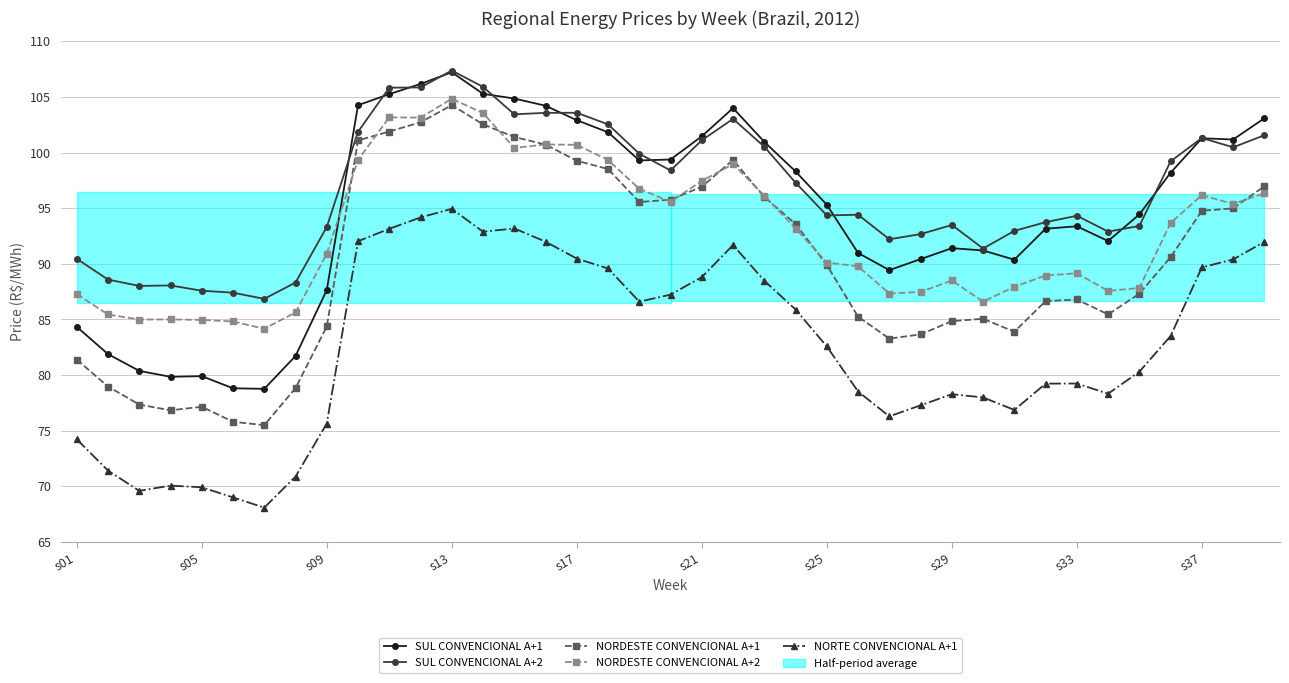

Does the chart have visible grid lines?

Yes